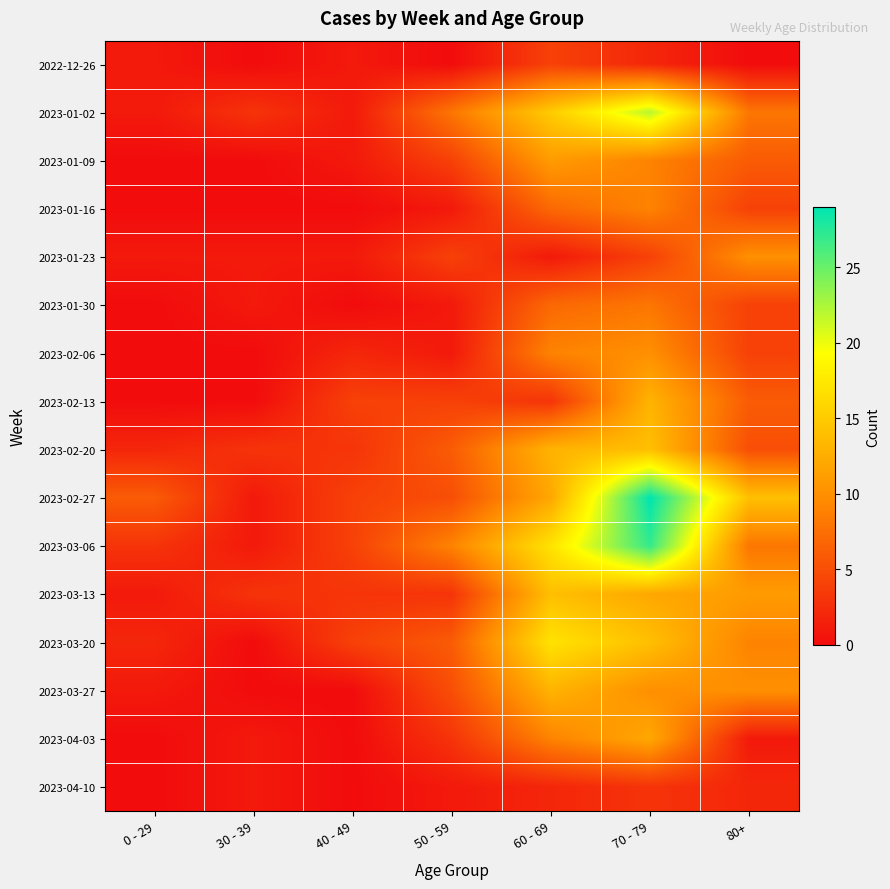

Reading left to right, extract all data points from this chart.

2022-12-26: 0 - 29=1	30 - 39=0	40 - 49=1	50 - 59=0	60 - 69=4	70 - 79=2	80+=0
2023-01-02: 0 - 29=1	30 - 39=3	40 - 49=1	50 - 59=8	60 - 69=15	70 - 79=22	80+=8
2023-01-09: 0 - 29=0	30 - 39=0	40 - 49=1	50 - 59=4	60 - 69=11	70 - 79=9	80+=6
2023-01-16: 0 - 29=0	30 - 39=0	40 - 49=0	50 - 59=1	60 - 69=7	70 - 79=9	80+=4
2023-01-23: 0 - 29=1	30 - 39=1	40 - 49=1	50 - 59=4	60 - 69=1	70 - 79=4	80+=10
2023-01-30: 0 - 29=0	30 - 39=1	40 - 49=0	50 - 59=1	60 - 69=7	70 - 79=8	80+=4
2023-02-06: 0 - 29=0	30 - 39=0	40 - 49=2	50 - 59=1	60 - 69=9	70 - 79=10	80+=4
2023-02-13: 0 - 29=0	30 - 39=0	40 - 49=4	50 - 59=4	60 - 69=3	70 - 79=13	80+=6
2023-02-20: 0 - 29=2	30 - 39=3	40 - 49=3	50 - 59=6	60 - 69=13	70 - 79=14	80+=5
2023-02-27: 0 - 29=6	30 - 39=1	40 - 49=4	50 - 59=5	60 - 69=12	70 - 79=29	80+=14
2023-03-06: 0 - 29=3	30 - 39=1	40 - 49=4	50 - 59=9	60 - 69=17	70 - 79=27	80+=8
2023-03-13: 0 - 29=1	30 - 39=3	40 - 49=3	50 - 59=3	60 - 69=14	70 - 79=12	80+=11
2023-03-20: 0 - 29=2	30 - 39=0	40 - 49=4	50 - 59=6	60 - 69=17	70 - 79=14	80+=9
2023-03-27: 0 - 29=1	30 - 39=0	40 - 49=0	50 - 59=5	60 - 69=13	70 - 79=10	80+=10
2023-04-03: 0 - 29=0	30 - 39=1	40 - 49=0	50 - 59=3	60 - 69=9	70 - 79=12	80+=1
2023-04-10: 0 - 29=0	30 - 39=1	40 - 49=0	50 - 59=1	60 - 69=2	70 - 79=3	80+=2